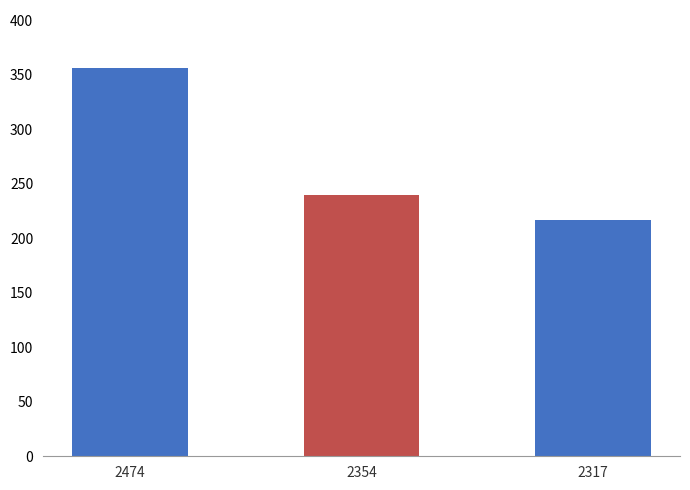

Reading left to right, list all the values displayed in this chart.

356.0	239.5	216.5